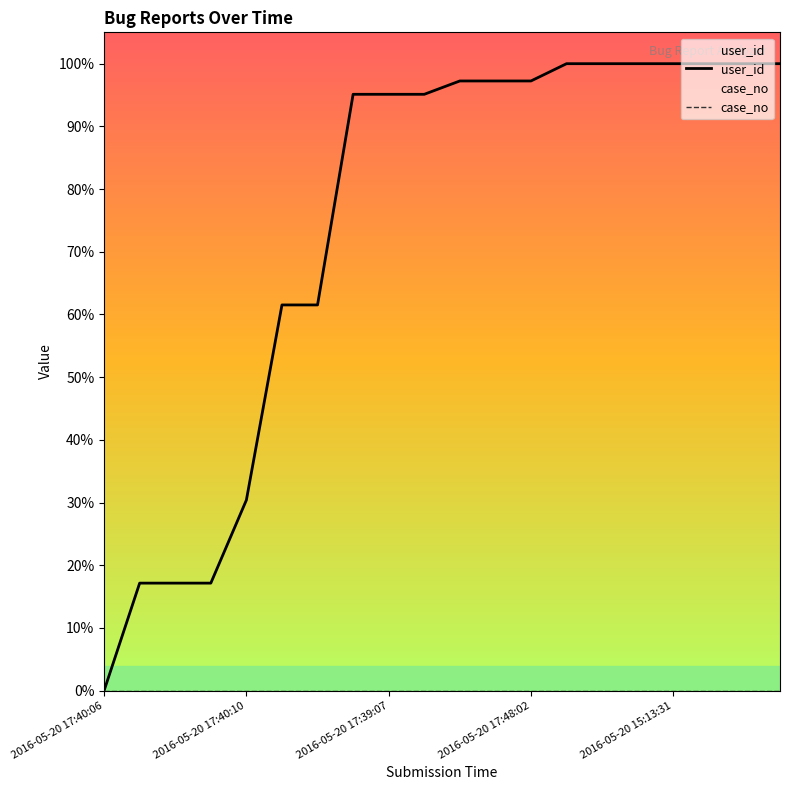

What is the total value across all series at 2016-05-20 17:48:02?

97.2